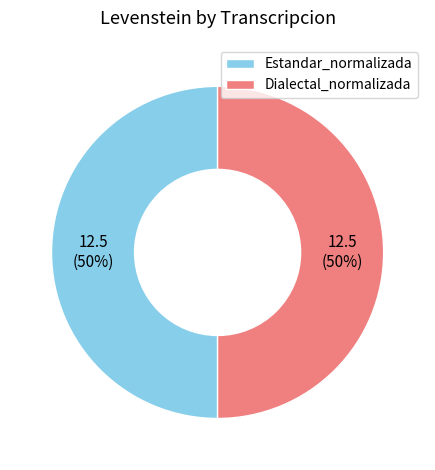

To the nearest percent, what is the average slice percentage?

50%